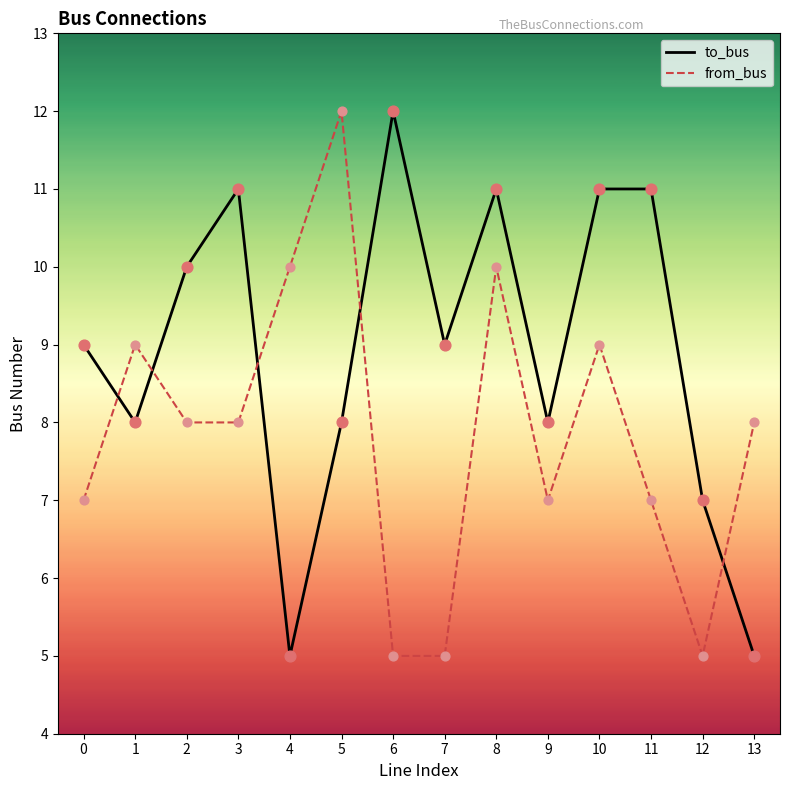

What are all the series names shown in the legend?

to_bus, from_bus